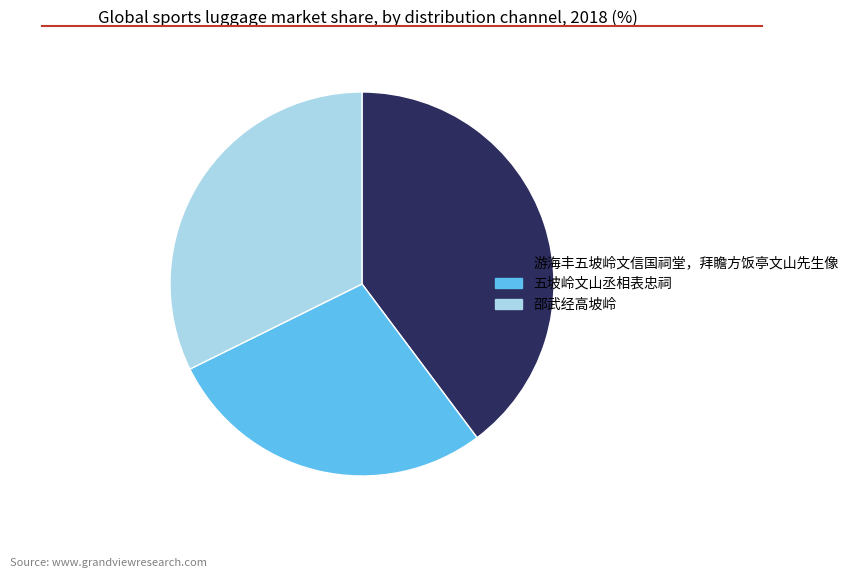

Rank the categories by value from highest to lowest.

游海丰五坡岭文信国祠堂，拜瞻方饭亭文山先生像, 邵武经高坡岭, 五坡岭文山丞相表忠祠